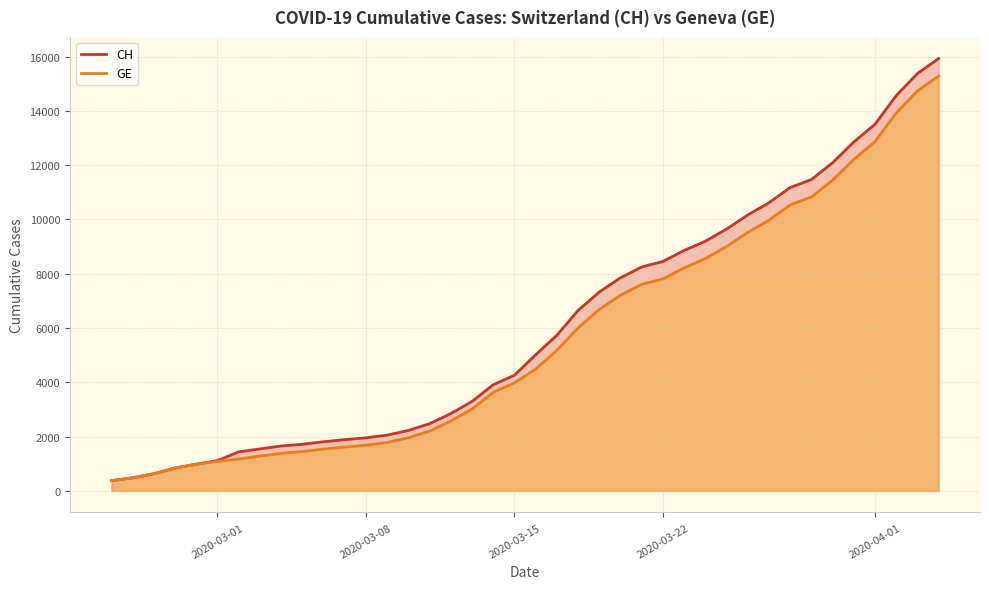

What is the sum of all CH values?

242133